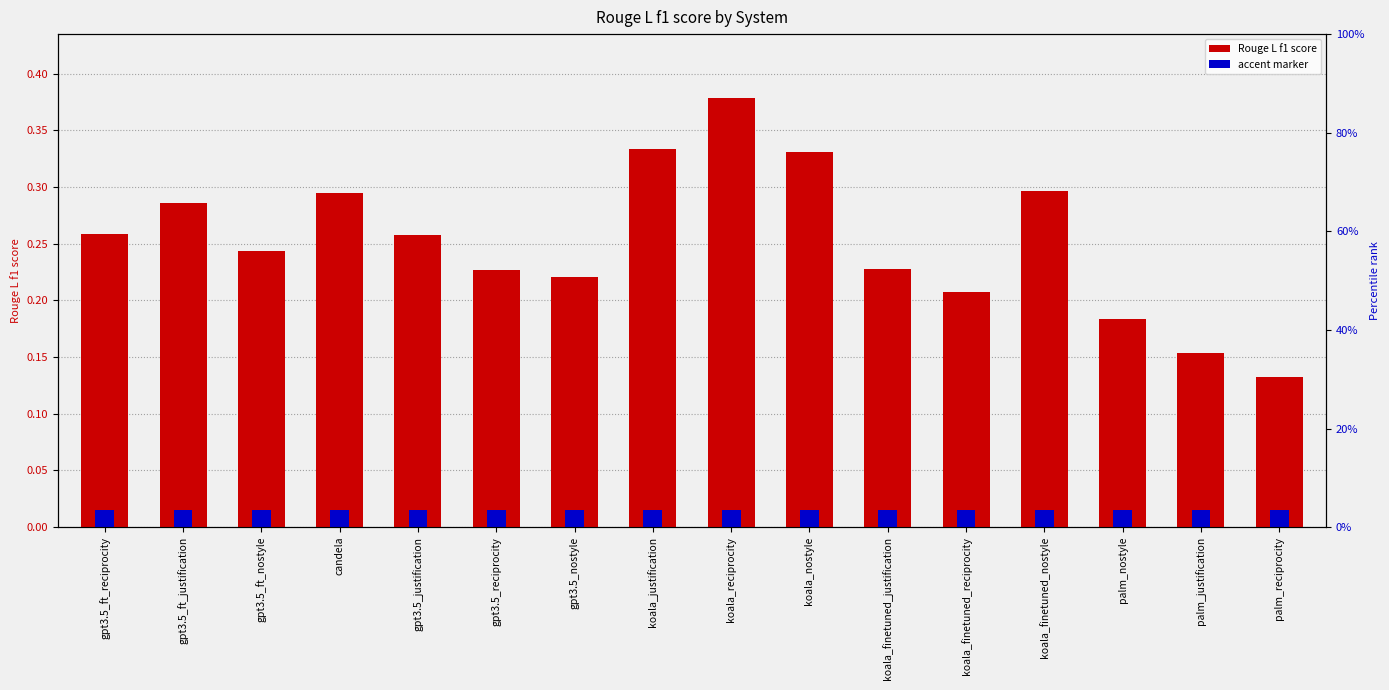

Rank the series by their average value, from highest to lowest.

Rouge L f1 score, accent marker